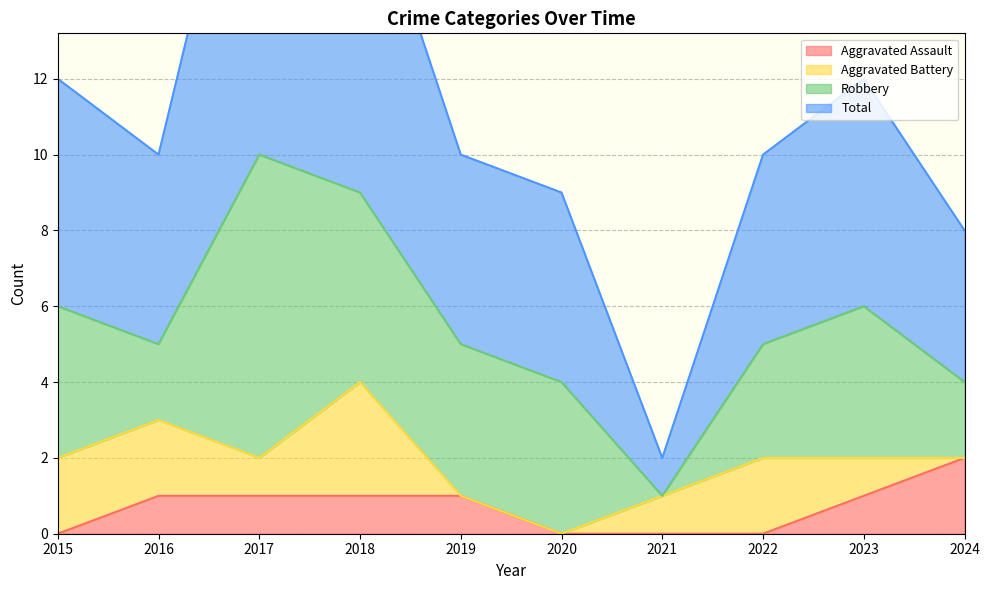

True or false: Total and Aggravated Assault intersect in this chart.

False